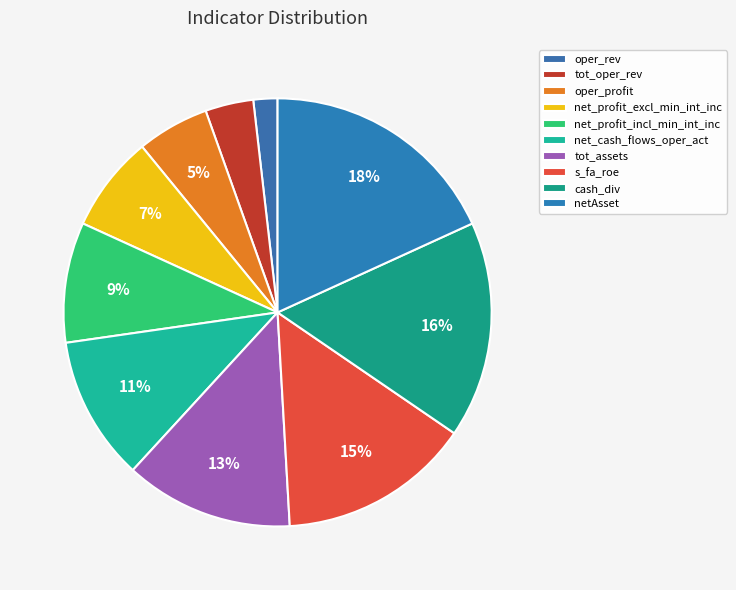

Between s_fa_roe and oper_profit, which is larger?

s_fa_roe